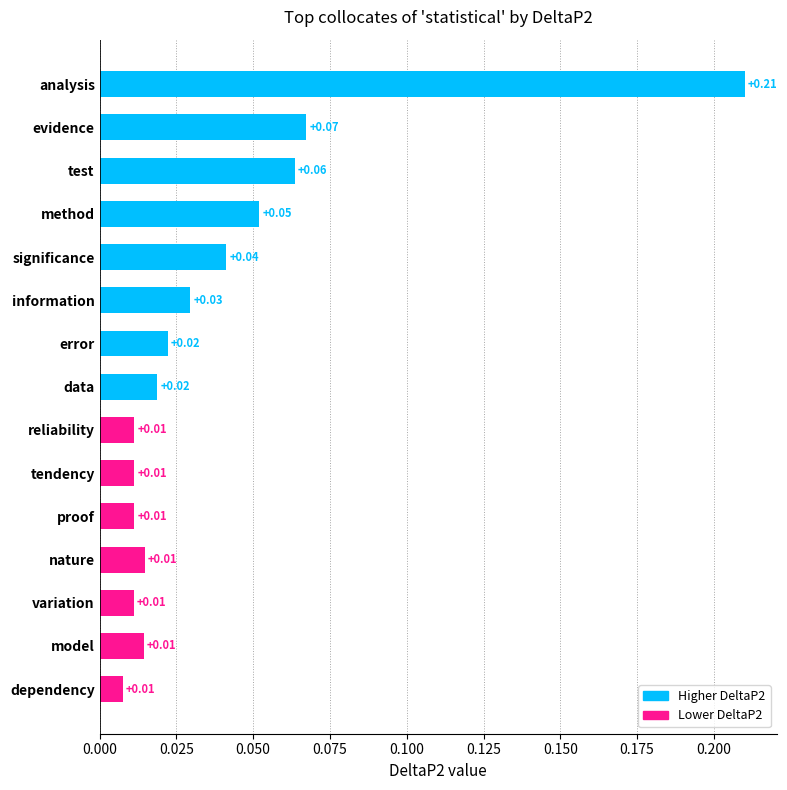

Between analysis and error, which is larger?

analysis